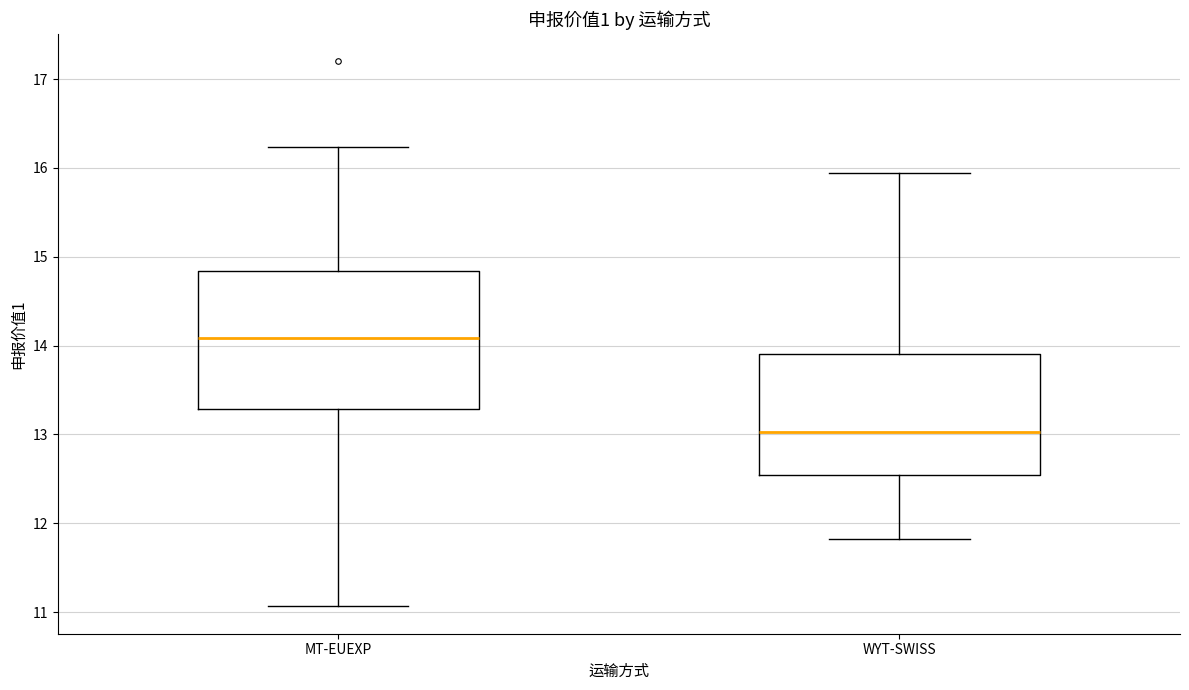

Reading left to right, read every box against the y-axis: the position of its median line, the range the box covers, and the ends of its whiskers. The values are not printed on the chart, so give them approximately, as read against the axis.

MT-EUEXP: median 14.1, box 13.3 to 14.8, whiskers 11.1 to 16.2
WYT-SWISS: median 13.0, box 12.5 to 13.9, whiskers 11.8 to 15.9